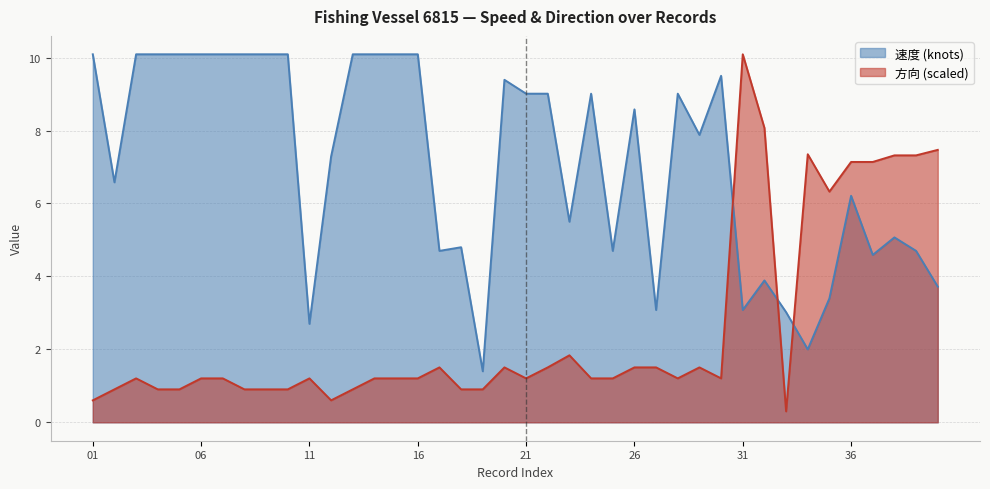

What is the total value across all series at 23?

7.3